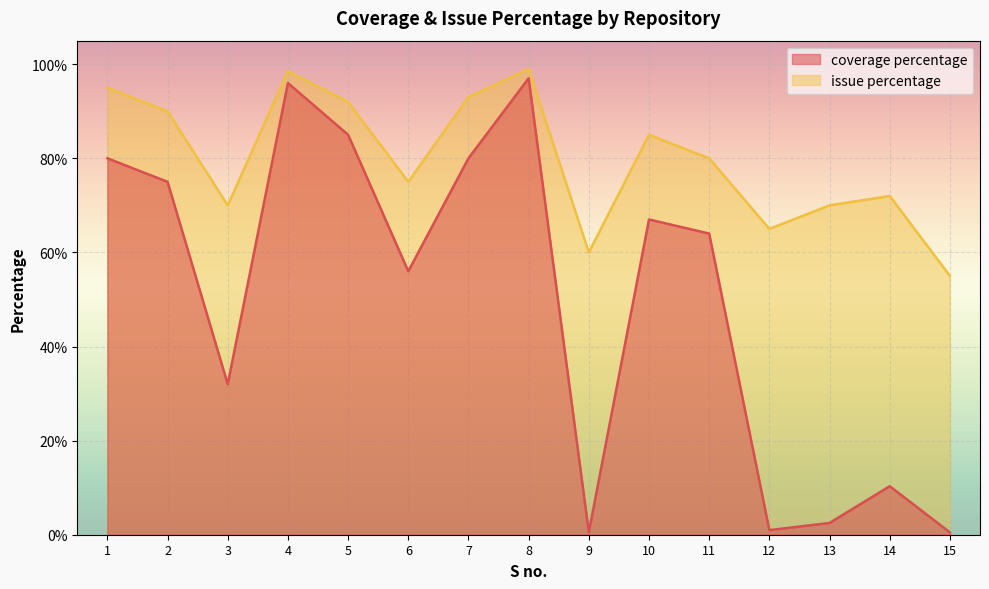

What is the greatest value displayed?

99.0